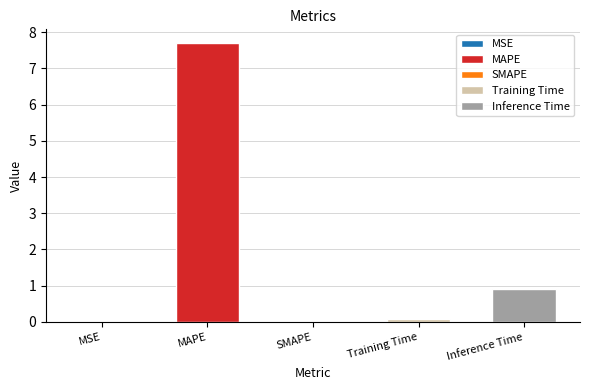

Which category has the highest value across all series?

MAPE